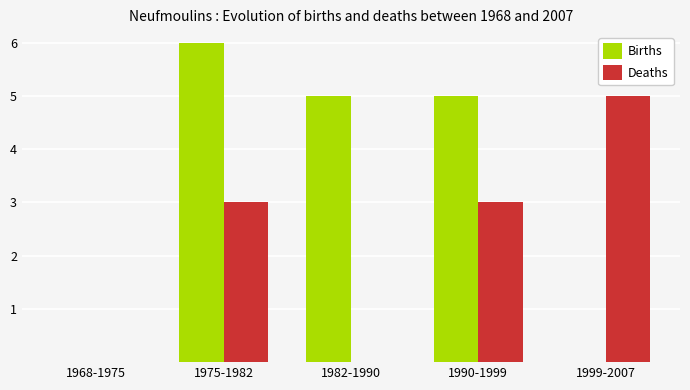

Which series has the largest range (max minus min)?

Births